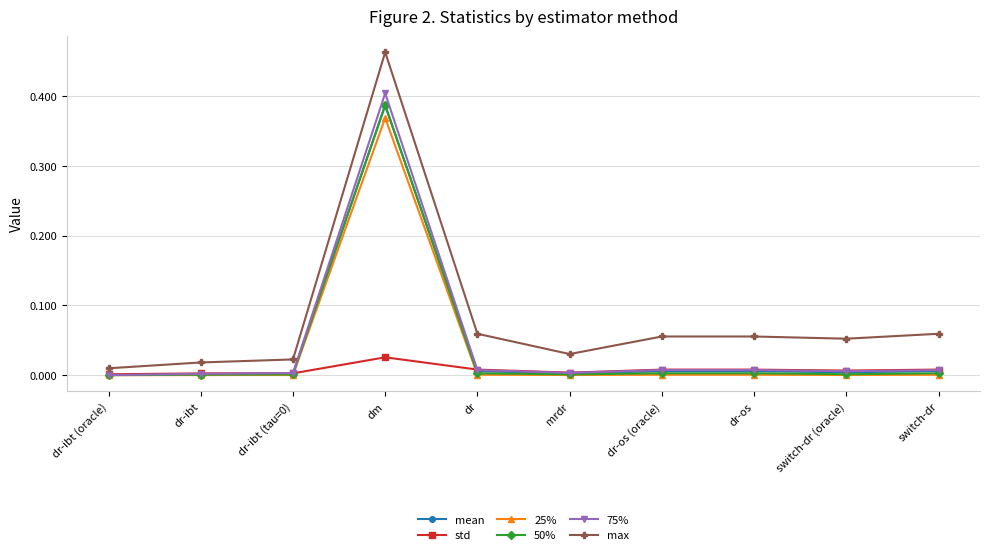

Count the number of data series in this chart.

6